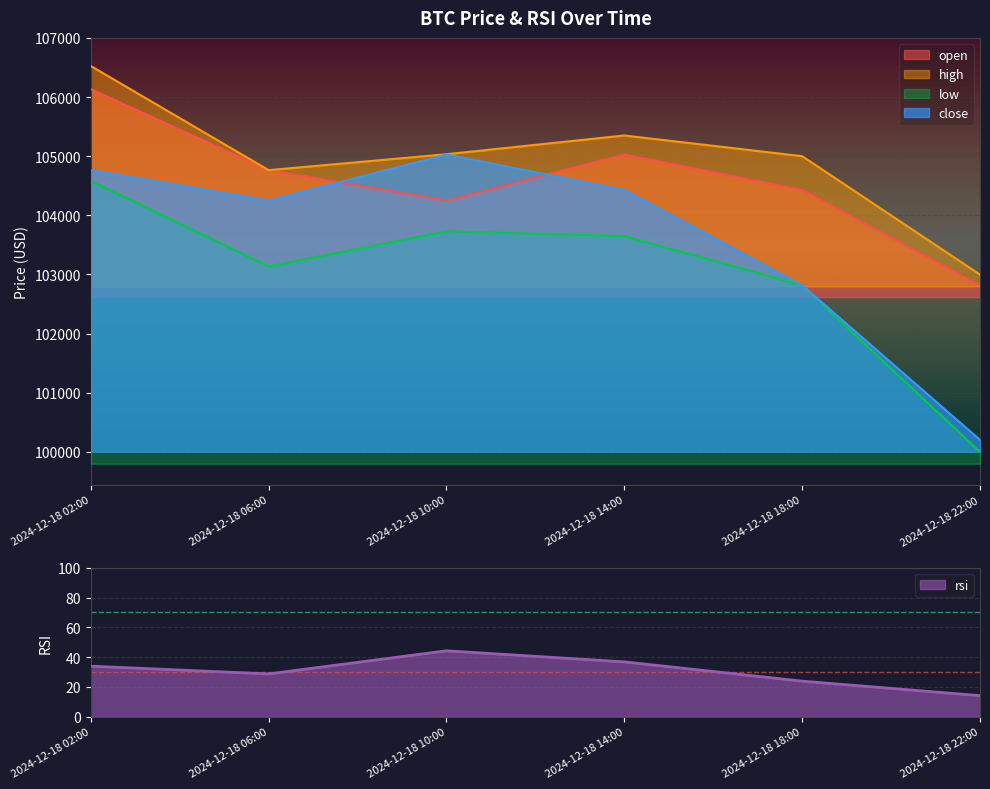

What is the minimum value shown in the chart?

14.2